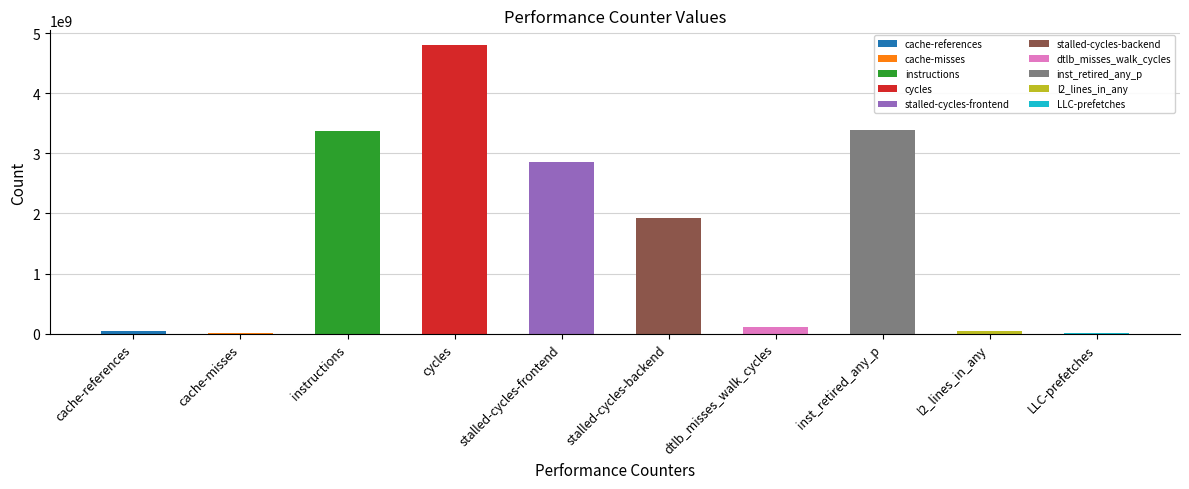

What is the label of the 4th bar from the left?

cycles